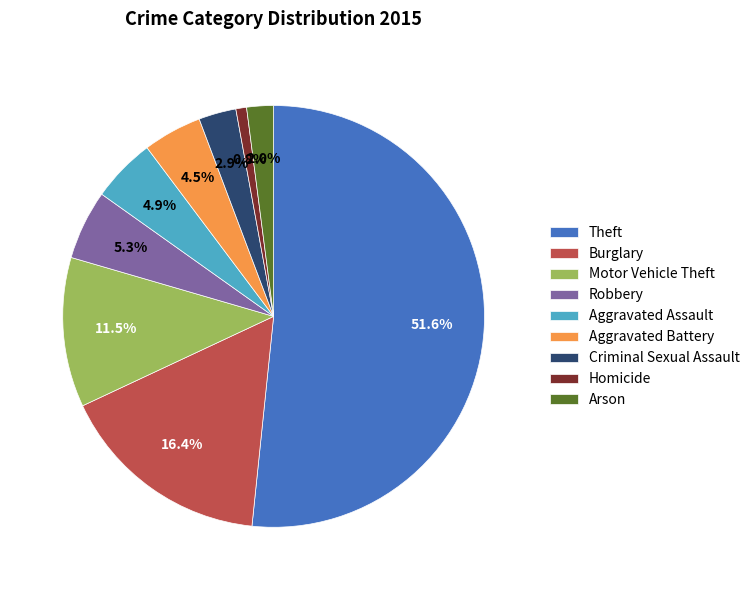

What is the ratio of the value at Burglary to the value at Homicide?

20.0